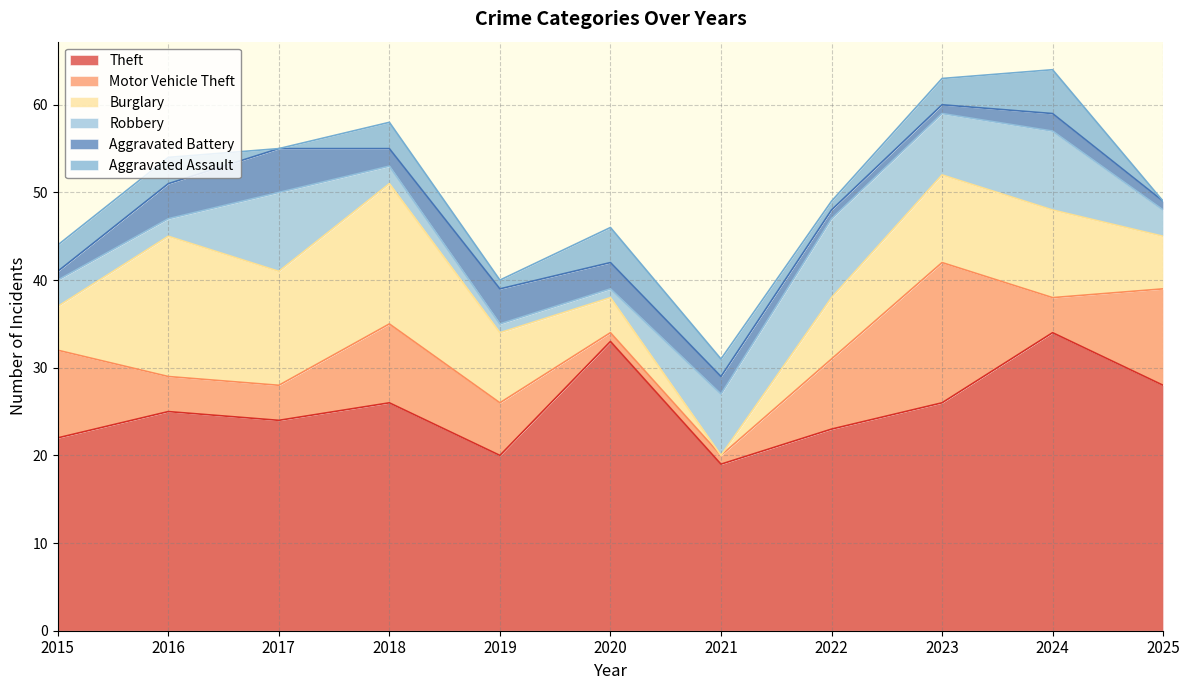

Which series has the largest range (max minus min)?

Burglary